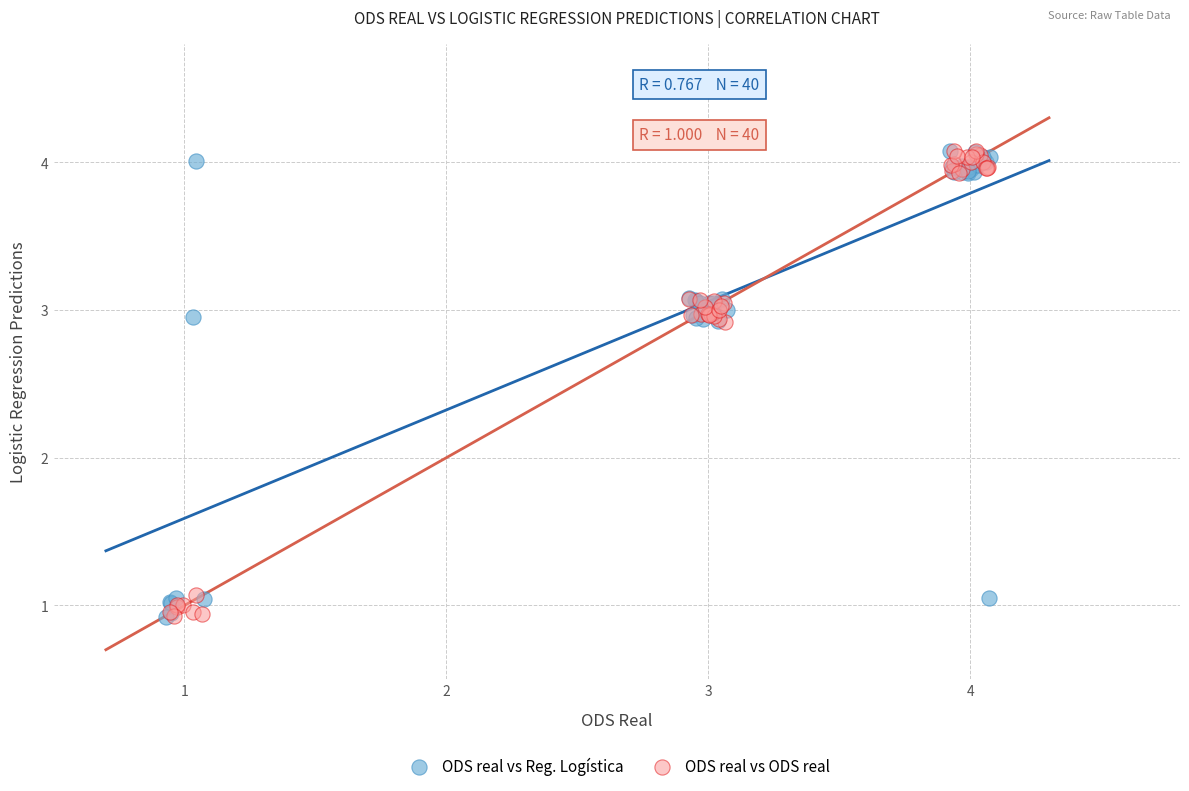

What are all the series names shown in the legend?

ODS real vs Reg. Logística, ODS real vs ODS real